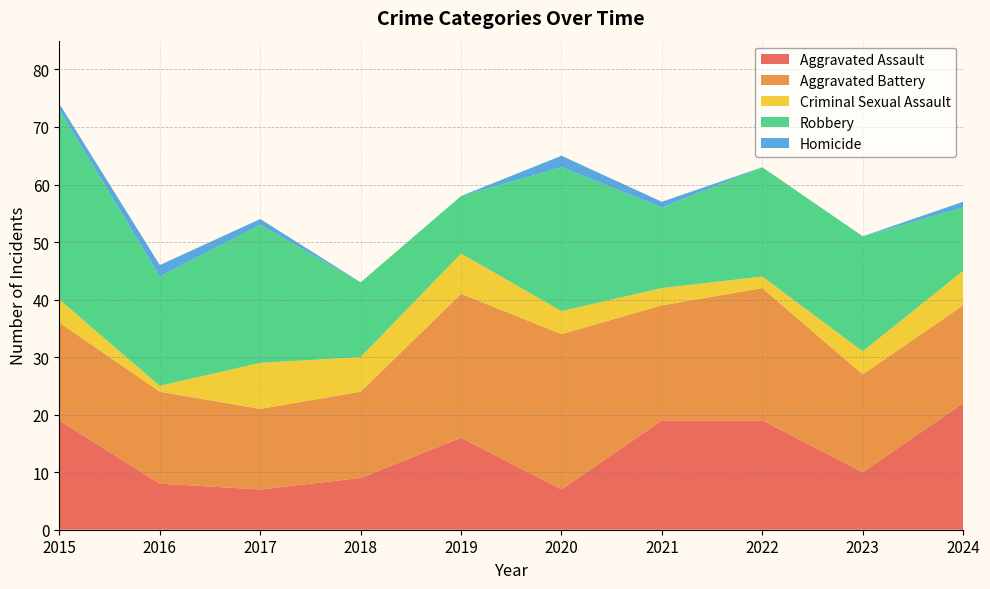

Reading right to left, transcribe all the data shown in this chart.

Aggravated Assault: 22	10	19	19	7	16	9	7	8	19
Aggravated Battery: 17	17	23	20	27	25	15	14	16	17
Criminal Sexual Assault: 6	4	2	3	4	7	6	8	1	4
Robbery: 11	20	19	14	25	10	13	24	19	33
Homicide: 1	0	0	1	2	0	0	1	2	1